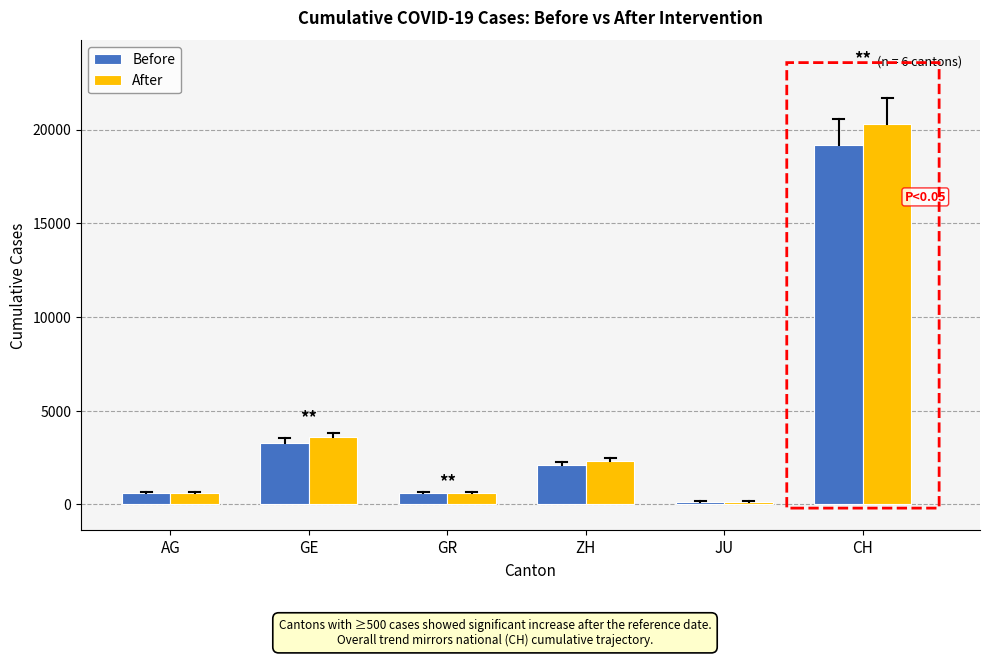

What is the spread (max minus min) of values at GE?

293